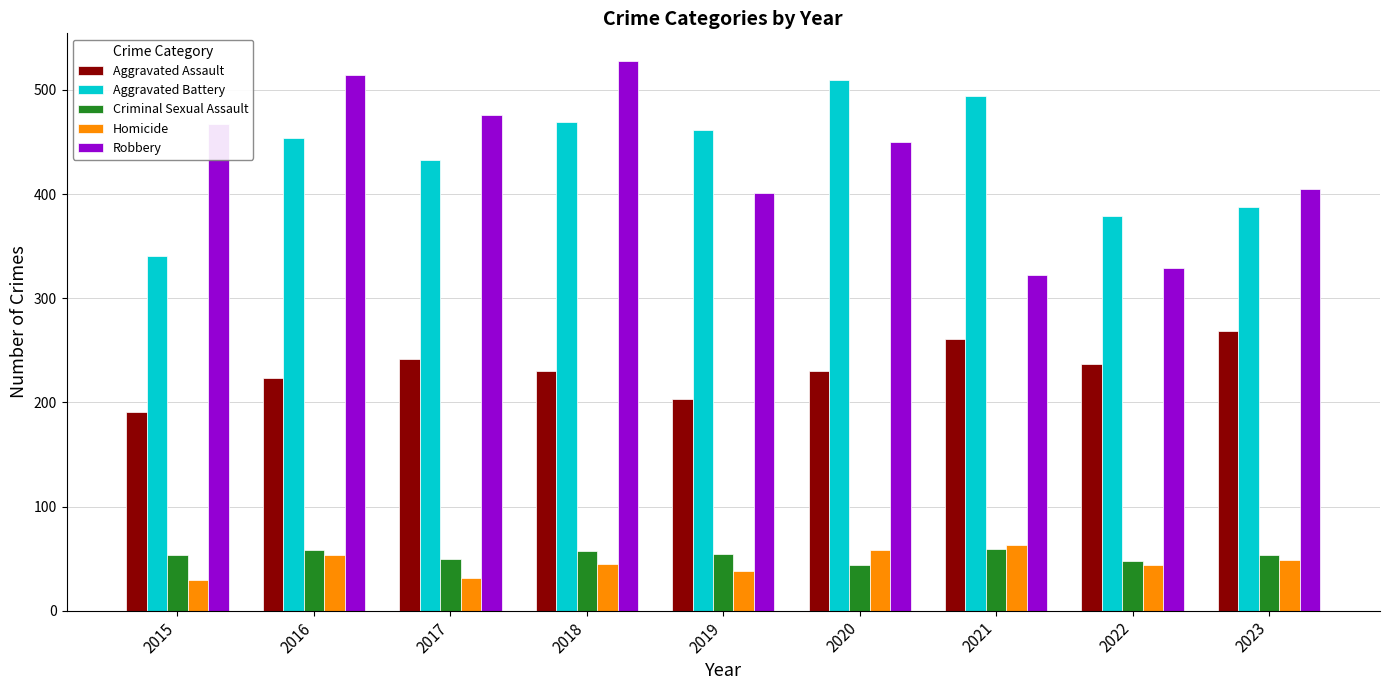

Which series changed the most between 2020 and 2021?

Robbery